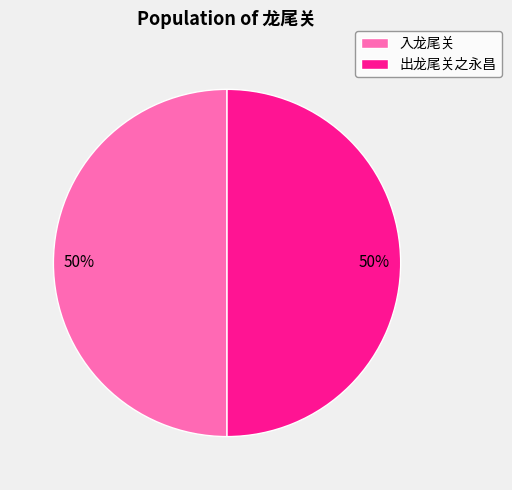

To the nearest percent, what is the combined percentage of 入龙尾关 and 出龙尾关之永昌?

100%